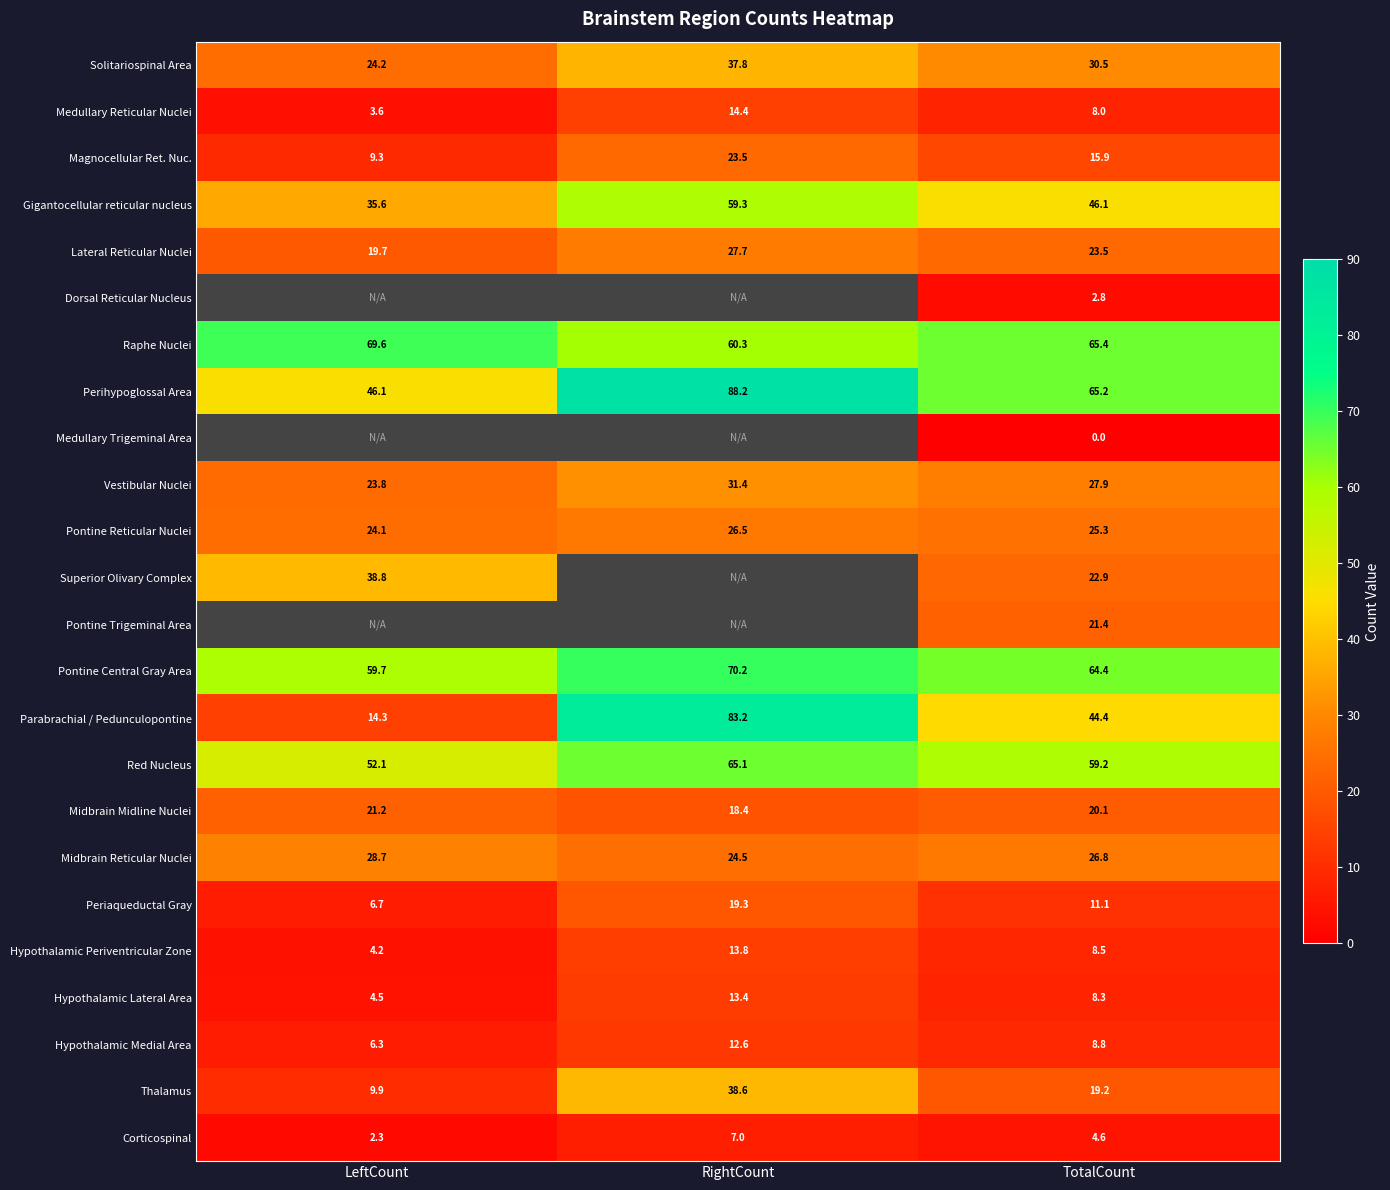

Which label corresponds to the largest value in the chart?

RightCount